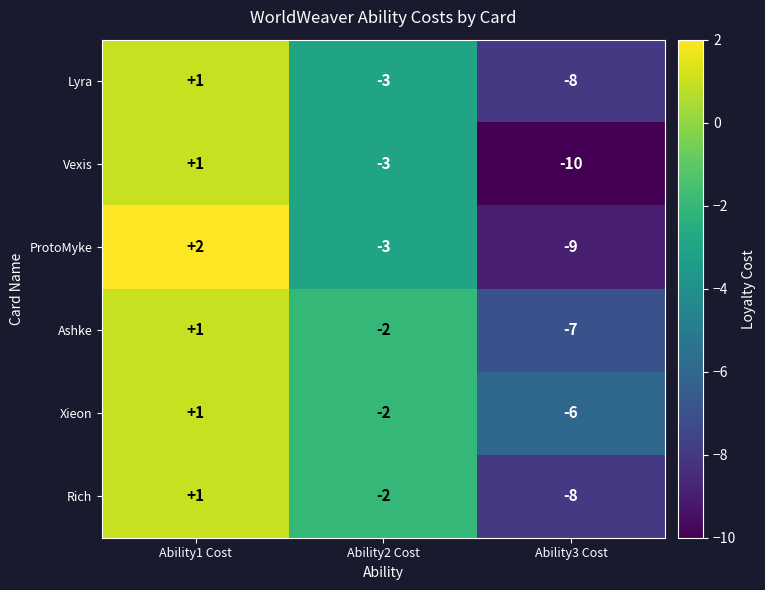

What is the difference between the Vexis values at Ability2 Cost and Ability3 Cost?

7